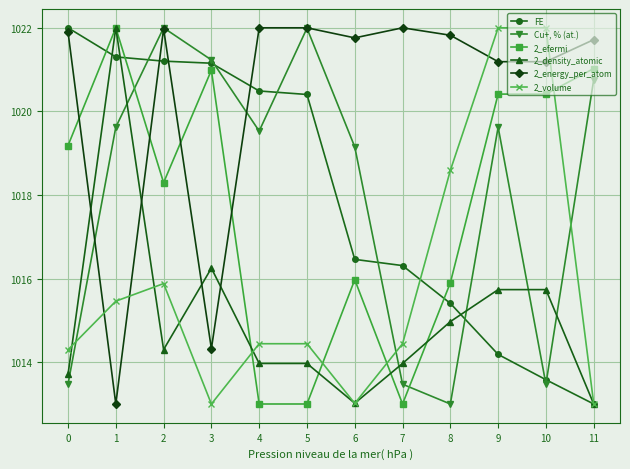

What is the average value of the 2_density_atomic series?

1015.1